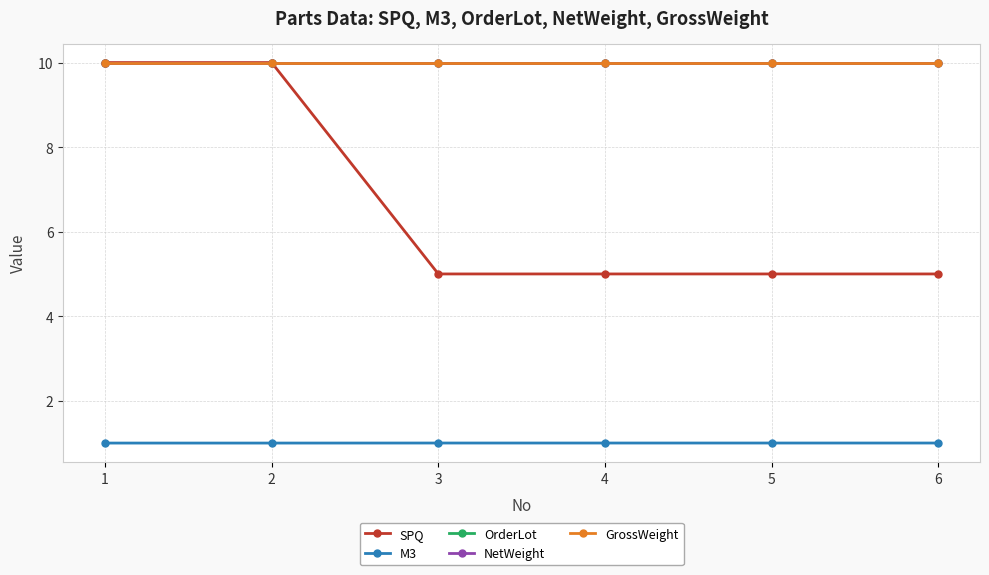

Is the value of SPQ at 5 greater than the value of OrderLot at 5?

No